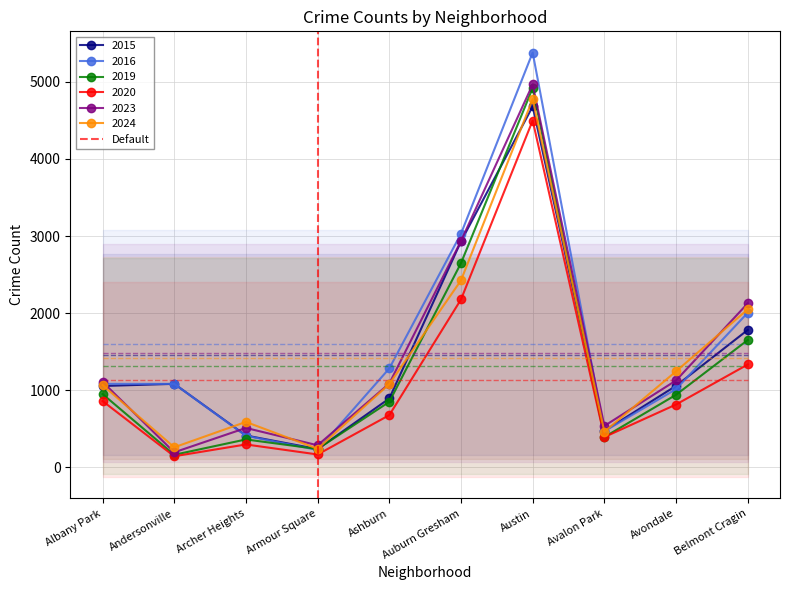

The value of 2023 at Avalon Park is 538. True or false?

True